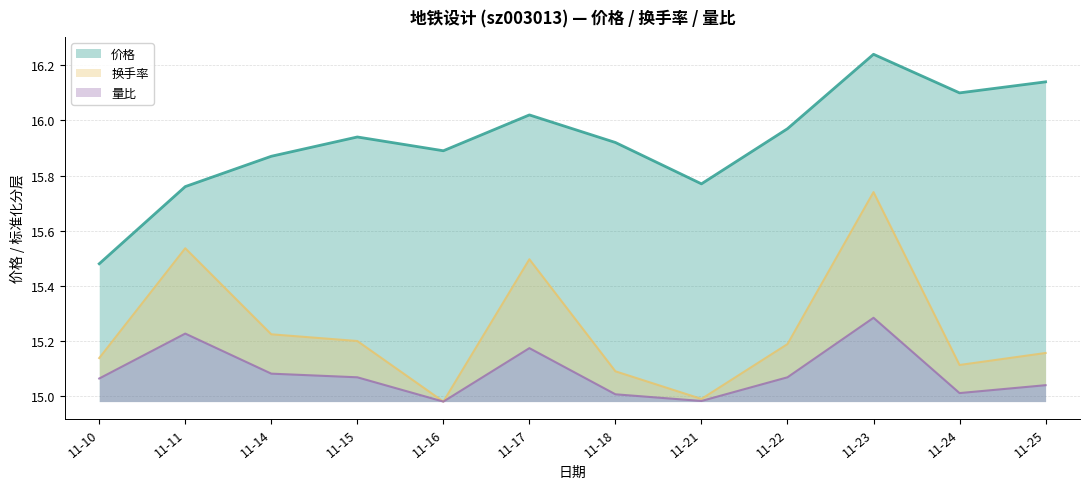

At which label is 价格 closest to 15?

11-10